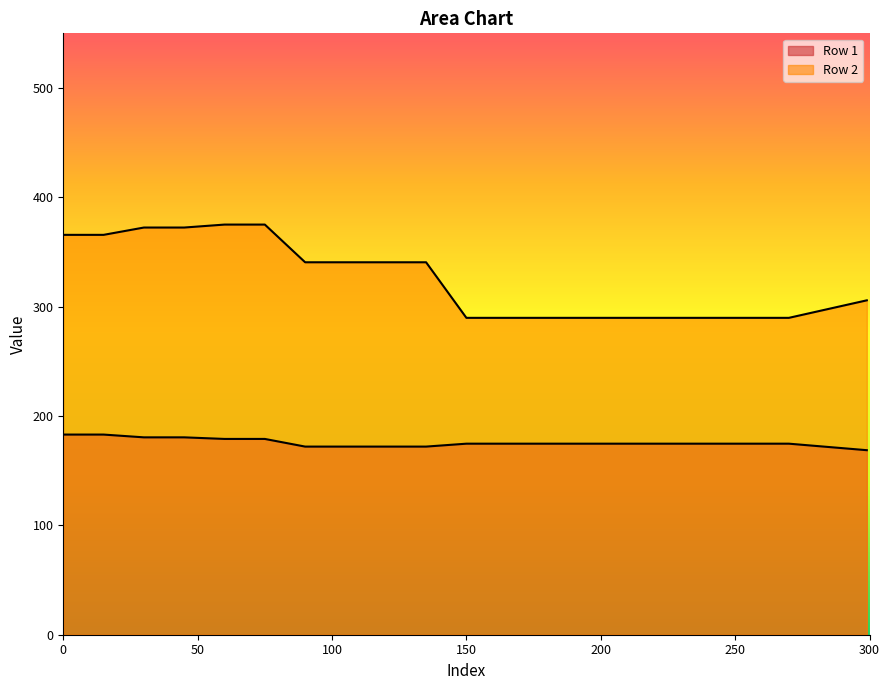

At how many categories does at least one series exceed 291?

11